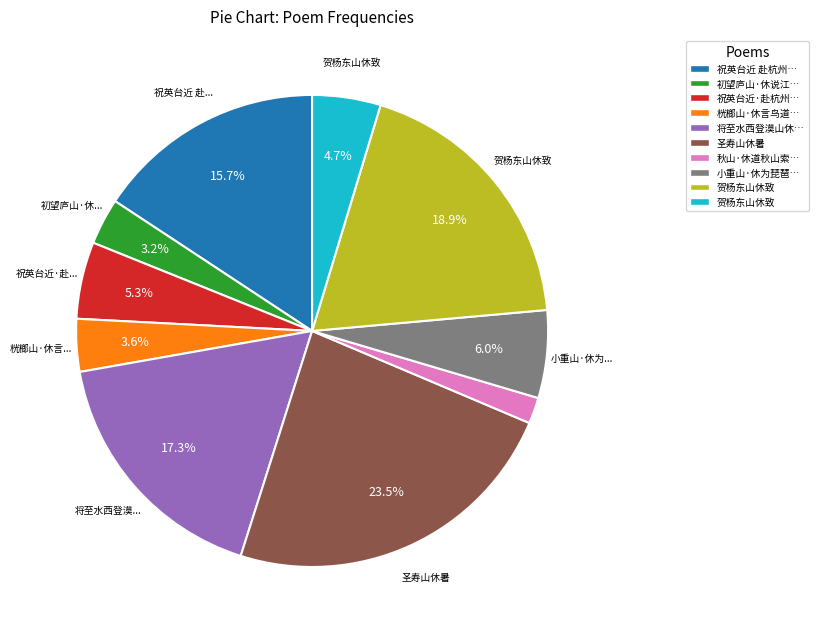

How many segments does this pie chart have?

10